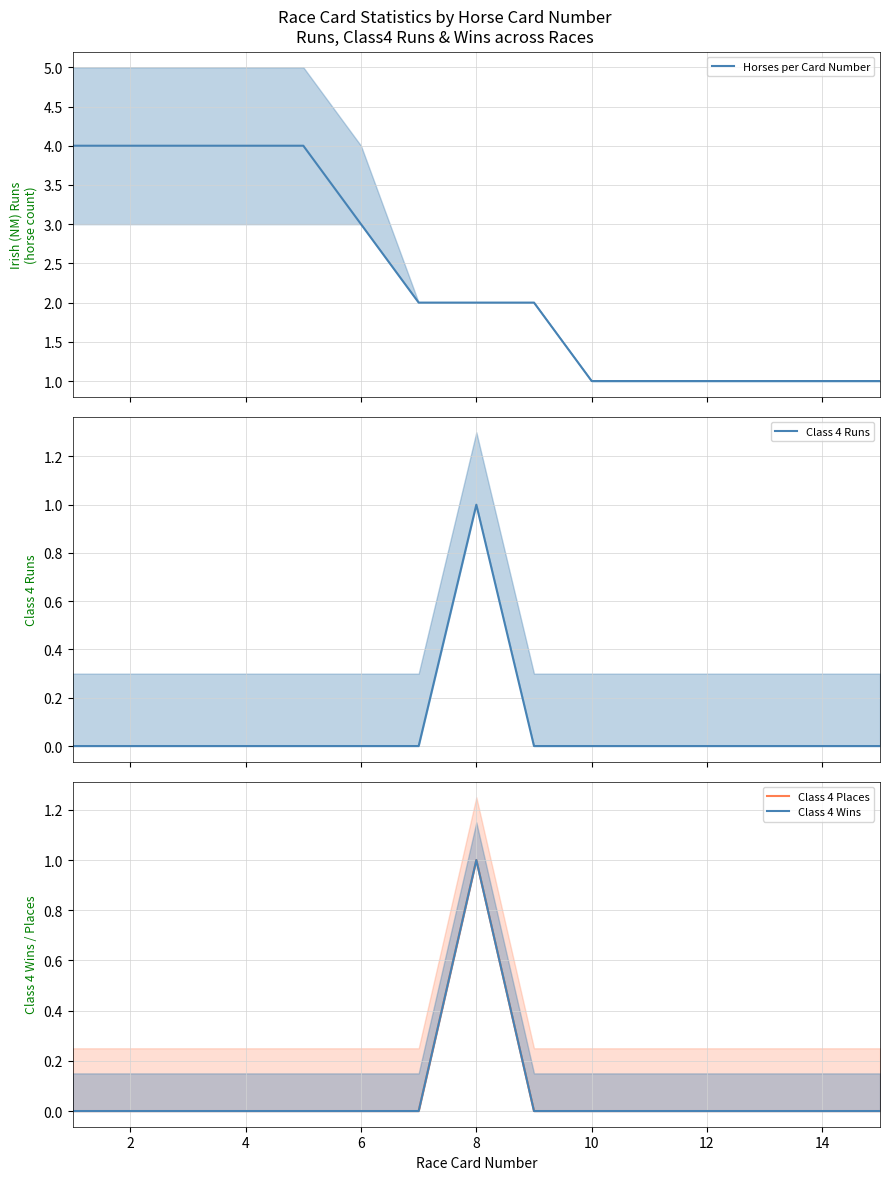

Reading right to left, transcribe all the data shown in this chart.

Horses per Card Number: 1	1	1	1	1	1	2	2	2	3	4	4	4	4	4
Class 4 Runs: 0	0	0	0	0	0	0	1	0	0	0	0	0	0	0
Class 4 Places: 0	0	0	0	0	0	0	1	0	0	0	0	0	0	0
Class 4 Wins: 0	0	0	0	0	0	0	1	0	0	0	0	0	0	0